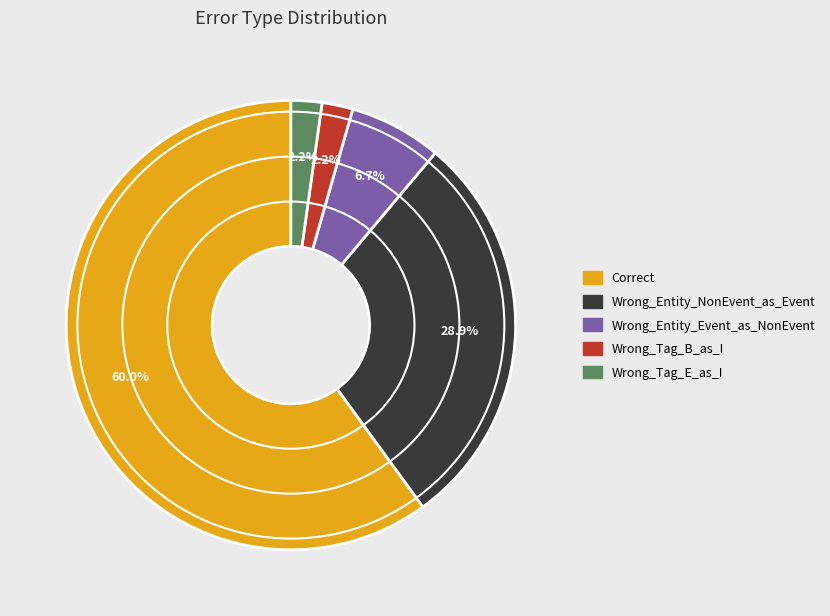

To the nearest percent, what is the average slice percentage?

20%